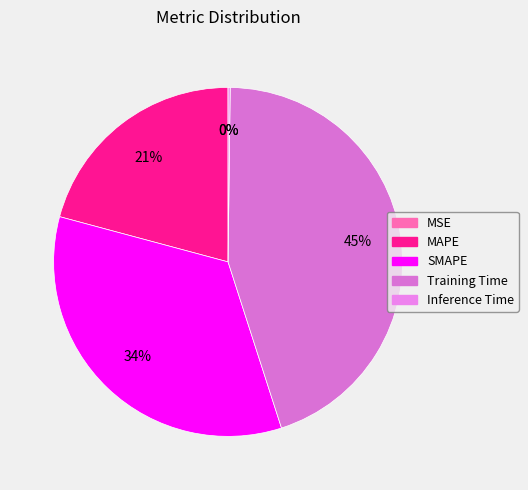

To the nearest percent, what is the difference between the largest and smallest slice percentages?

45%